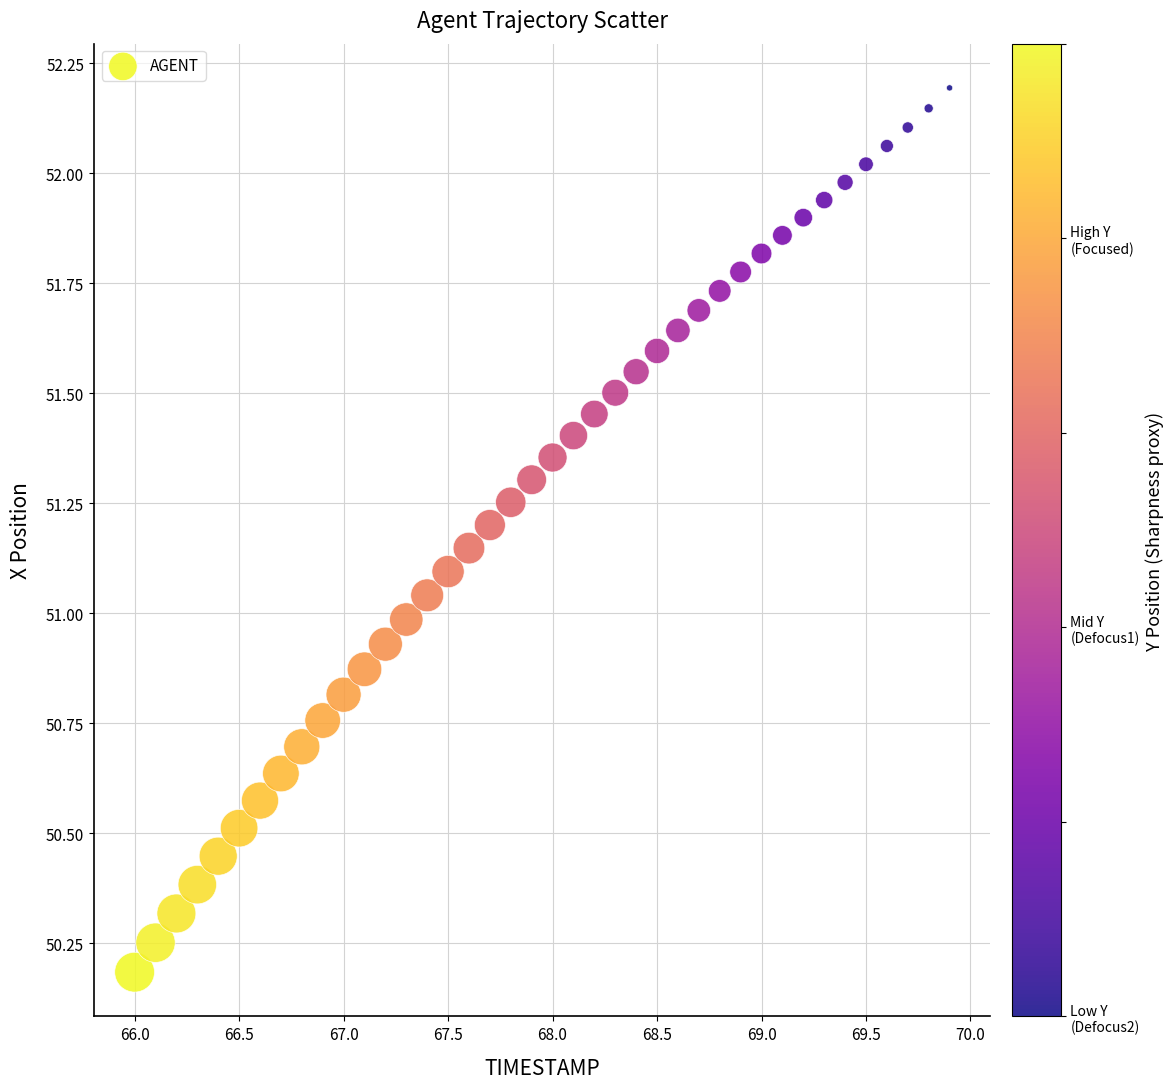

What is the range of X values (max minus min)?

3.9